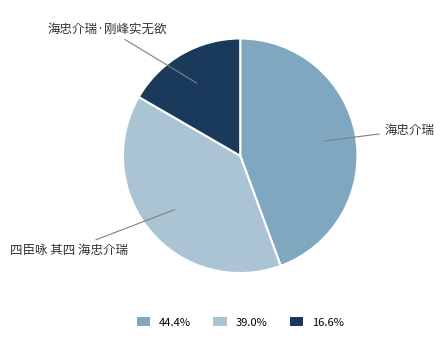

Combined, do 44.4% and 39.0% account for over 50%?

Yes